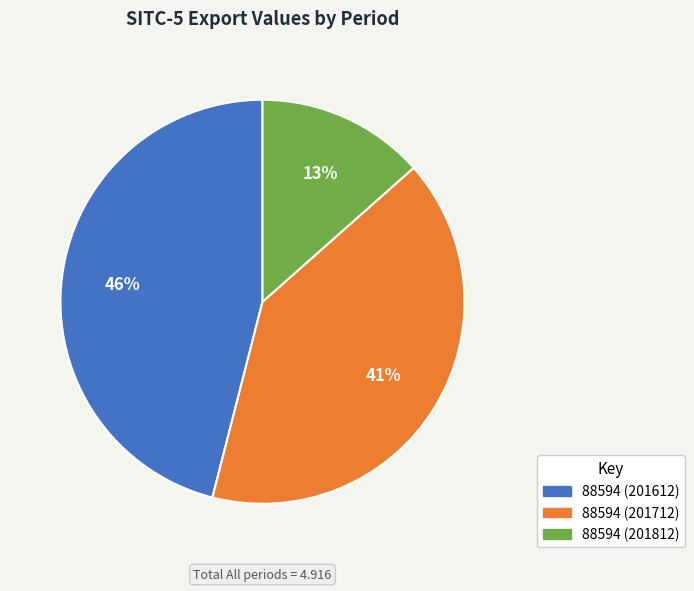

Rank the categories by value from highest to lowest.

88594 (201612), 88594 (201712), 88594 (201812)